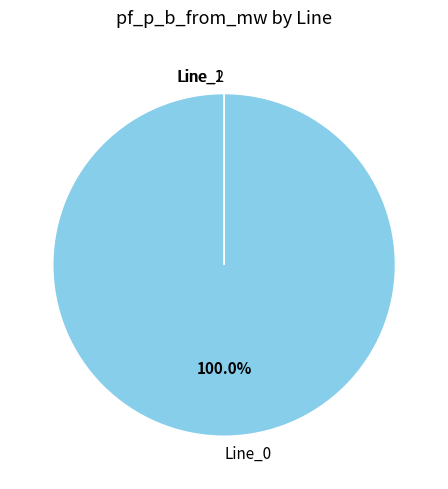

To the nearest percent, what portion does Line_0 represent?

100%